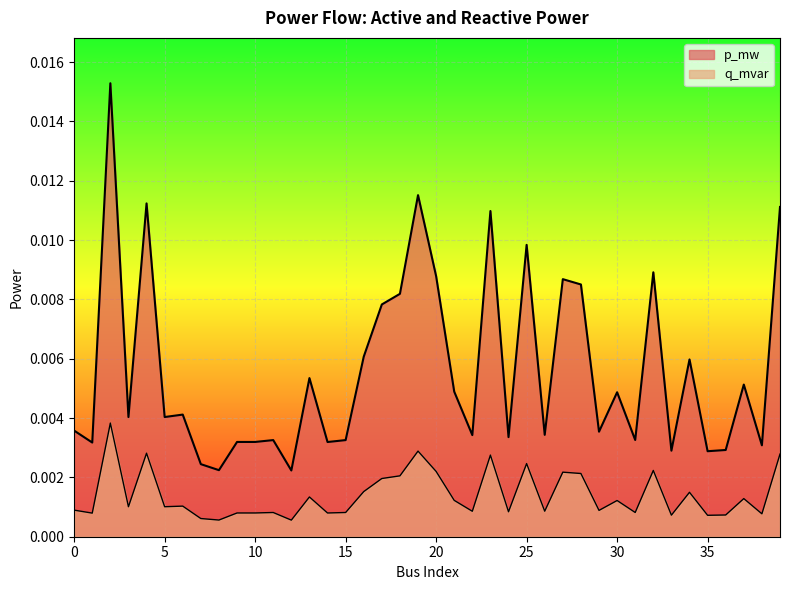

How many interior local valleys does the q_mvar series have?

14